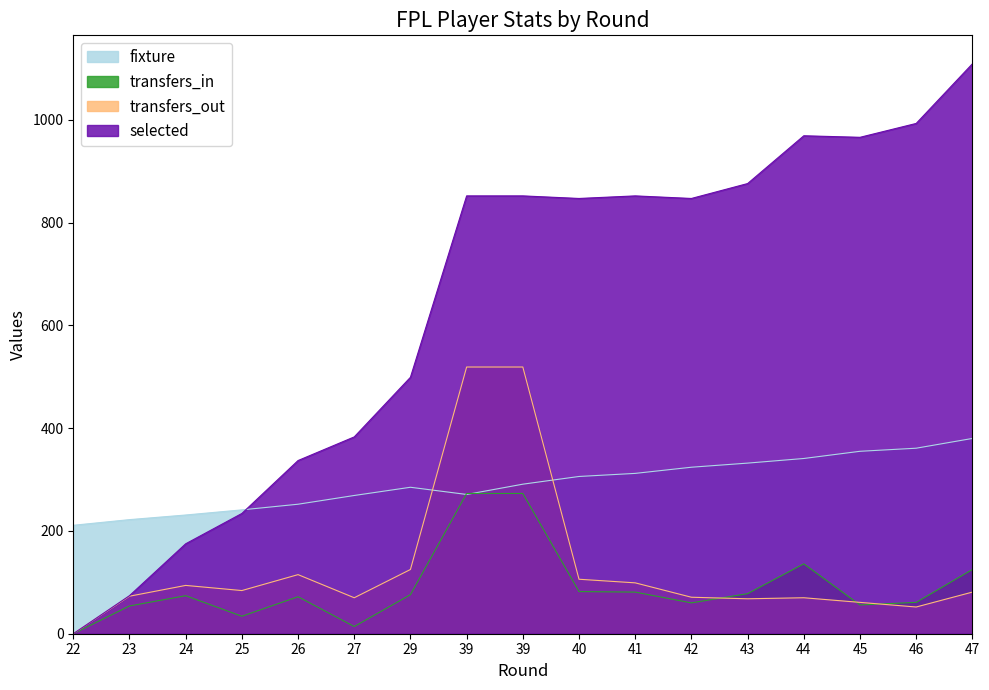

What is the total value across all series at 22?

211